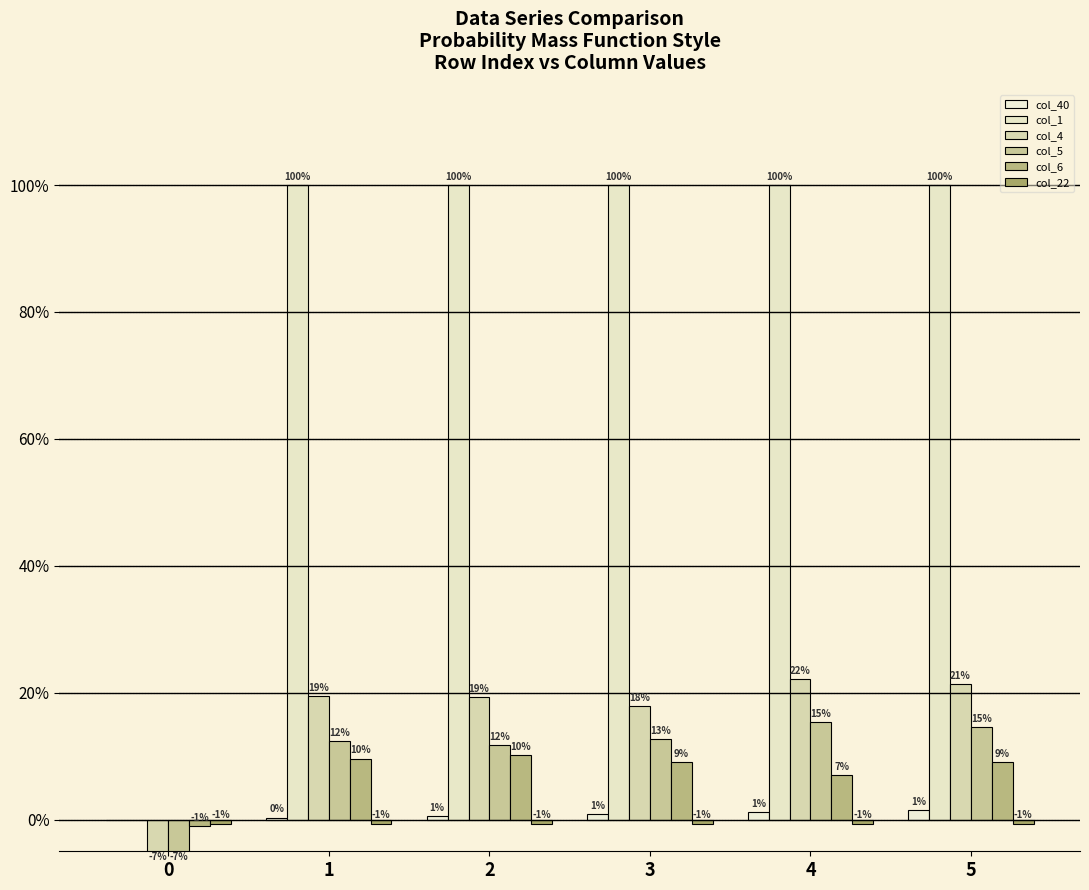

Is the value of col_22 at 4 greater than the value of col_1 at 5?

No